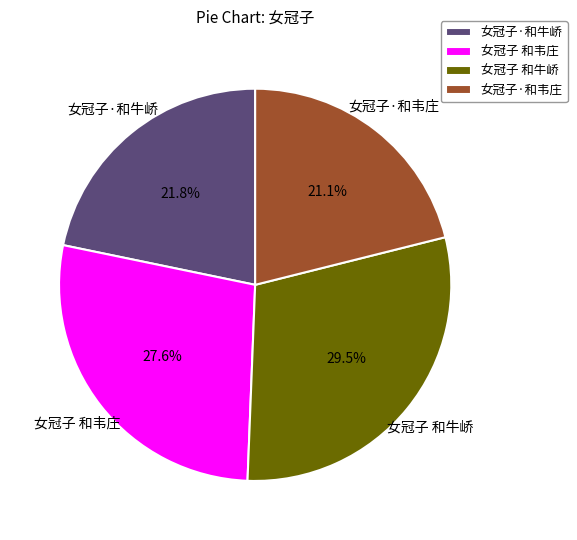

Is there a majority slice in this chart?

No